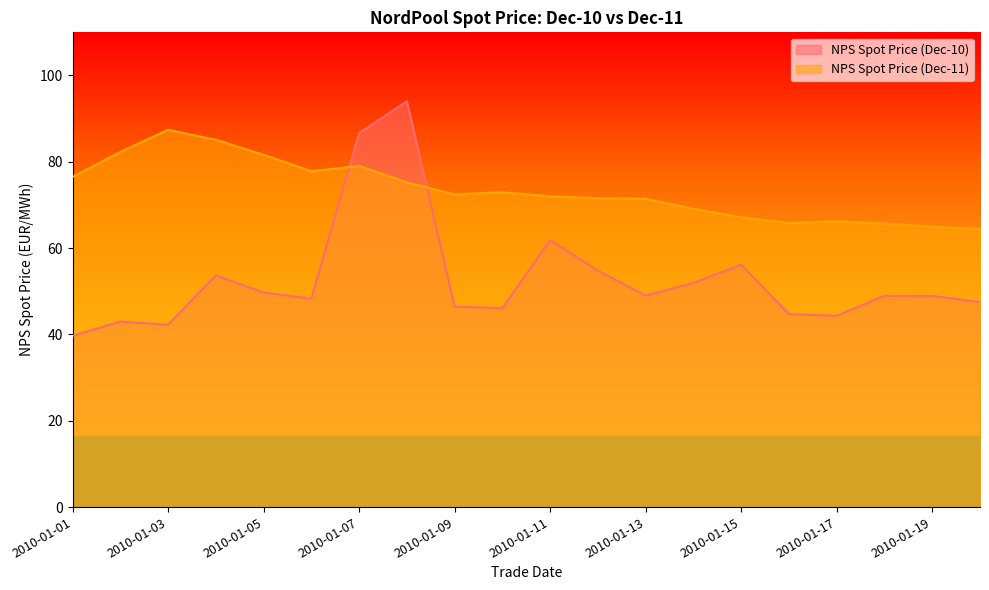

At which category is the sum across all series the highest?

2010-01-08